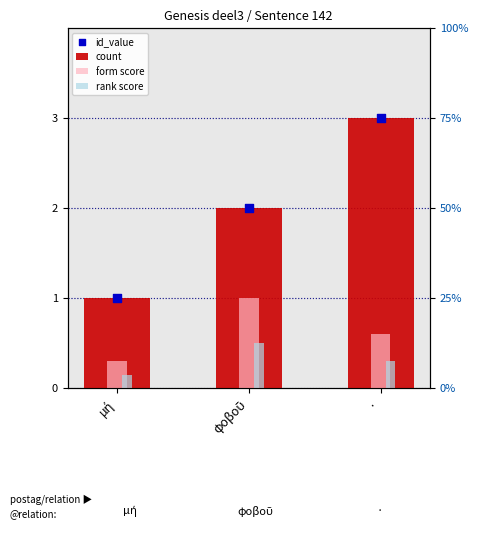

Which series has the largest total across all categories?

count